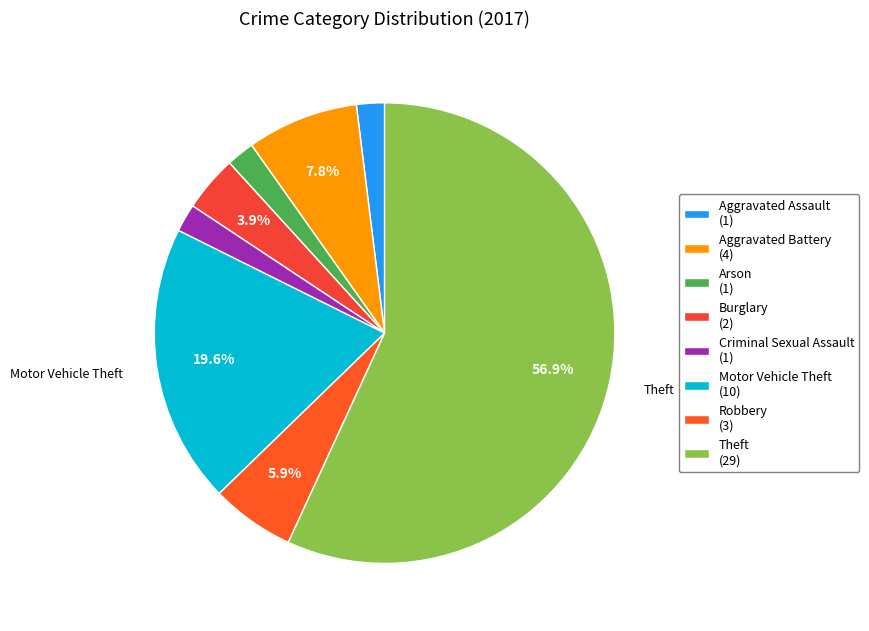

Count the number of slices in the pie.

8